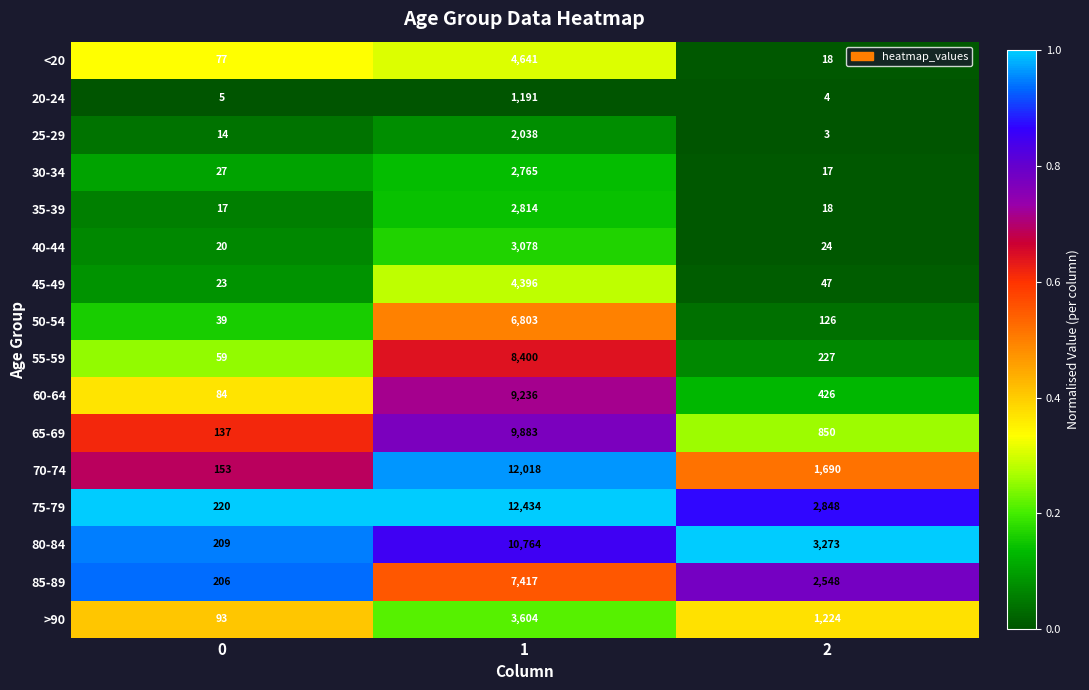

Between 0 and 2, which series saw the biggest shift?

80-84